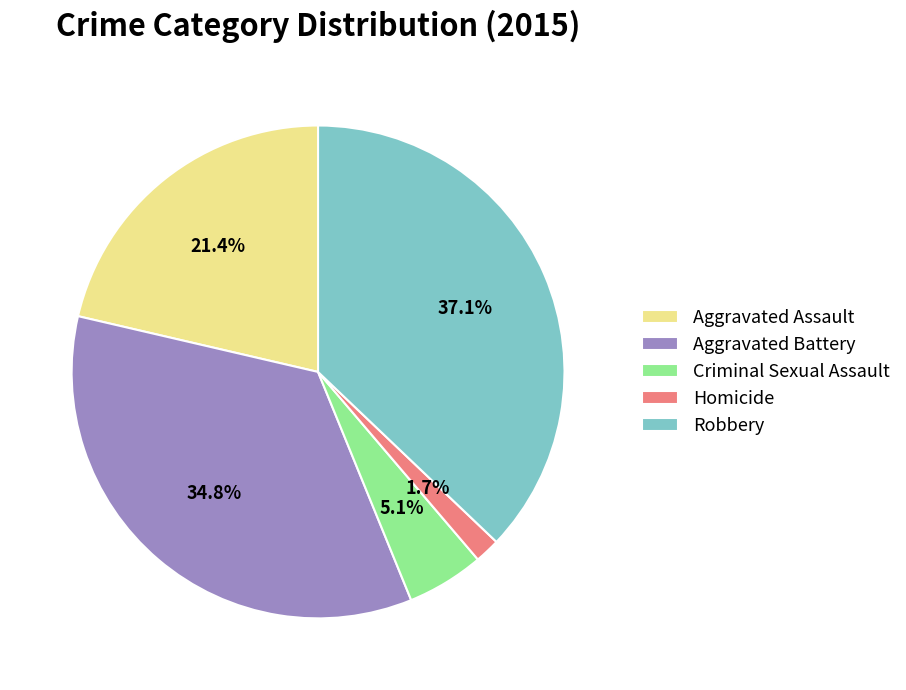

To the nearest percent, what percentage of the pie is Criminal Sexual Assault?

5%